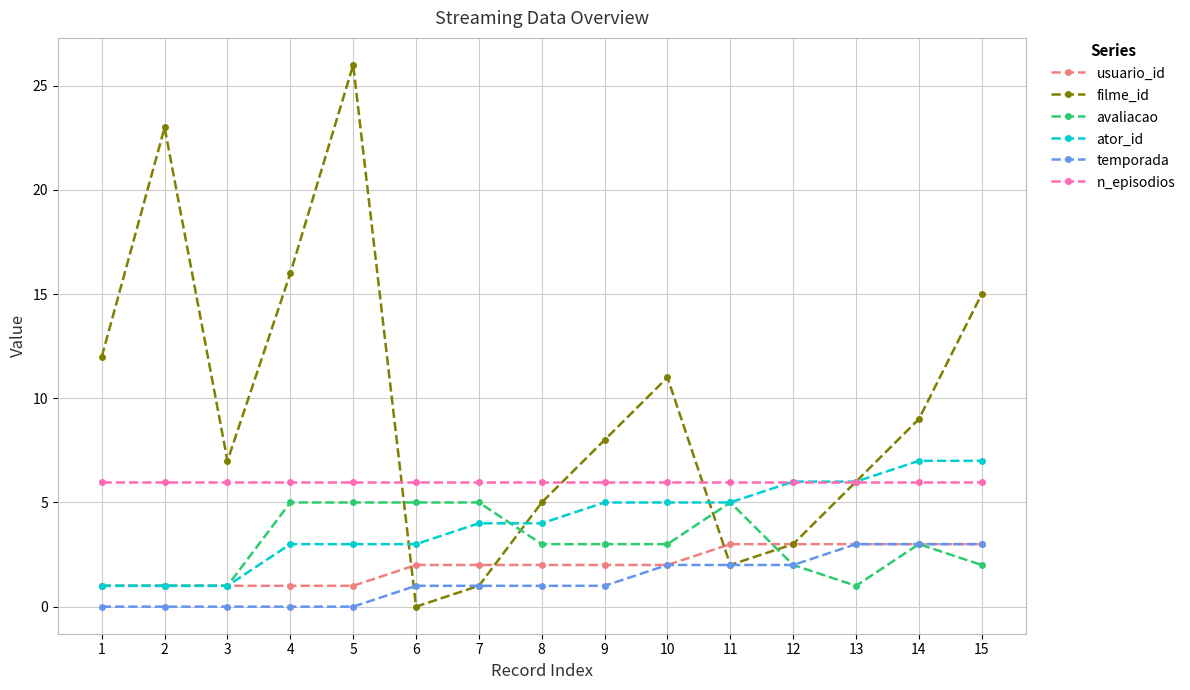

Reading left to right, extract all data points from this chart.

usuario_id: 1	1	1	1	1	2	2	2	2	2	3	3	3	3	3
filme_id: 12	23	7	16	26	0	1	5	8	11	2	3	6	9	15
avaliacao: 1	1	1	5	5	5	5	3	3	3	5	2	1	3	2
ator_id: 1	1	1	3	3	3	4	4	5	5	5	6	6	7	7
temporada: 0	0	0	0	0	1	1	1	1	2	2	2	3	3	3
n_episodios: 6	6	6	6	6	6	6	6	6	6	6	6	6	6	6